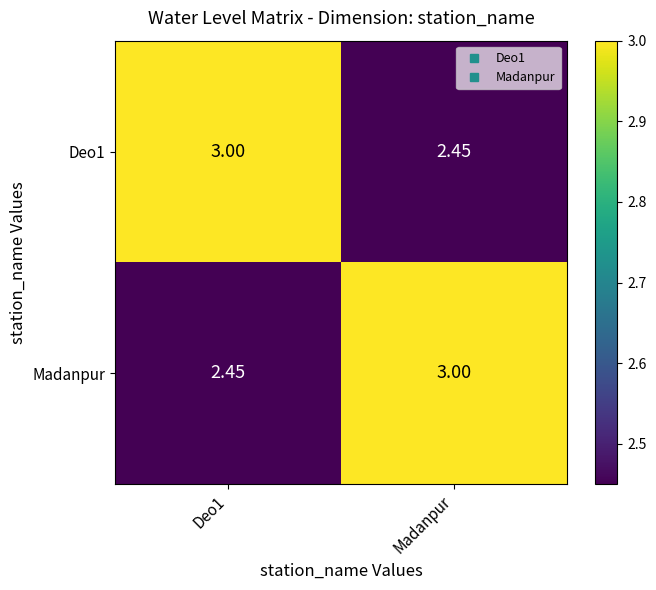

Is the value of Madanpur at Madanpur greater than the value of Deo1 at Madanpur?

Yes